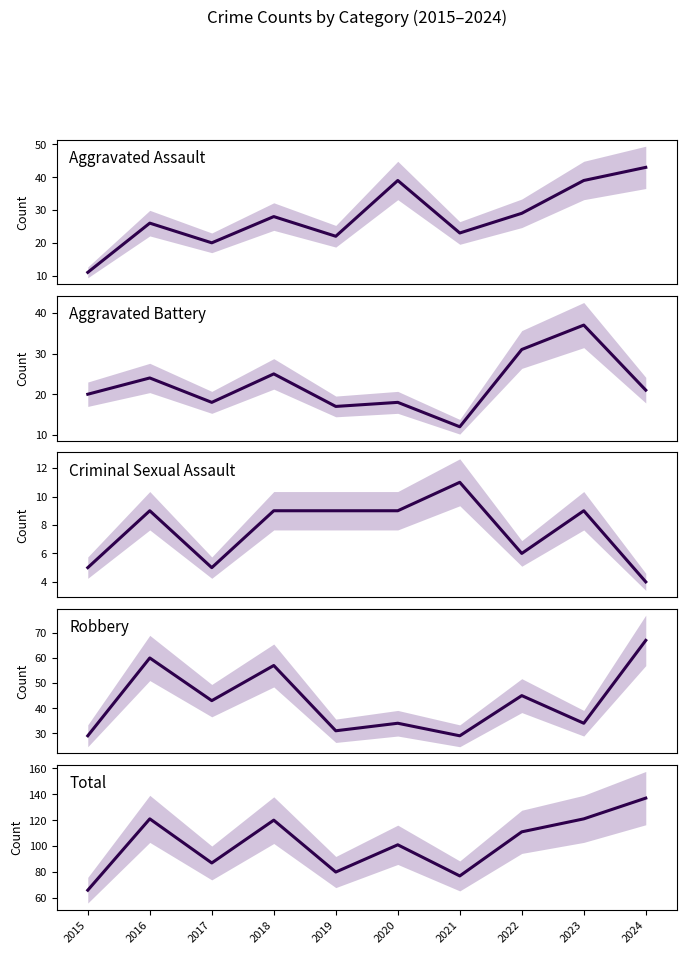

Between 2021 and 2018, which is larger?

2018